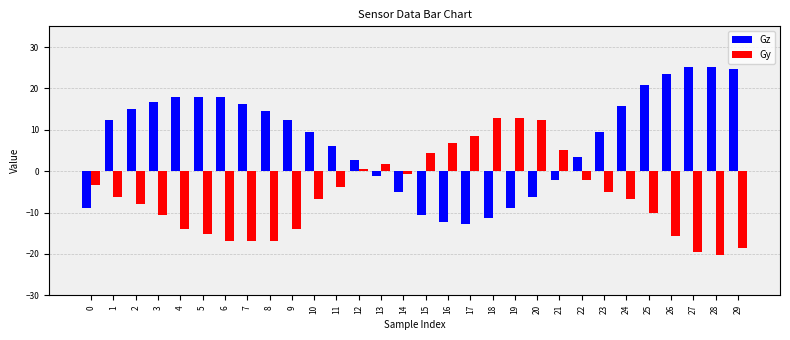

Rank the series at 20 from lowest to highest value.

Gz, Gy